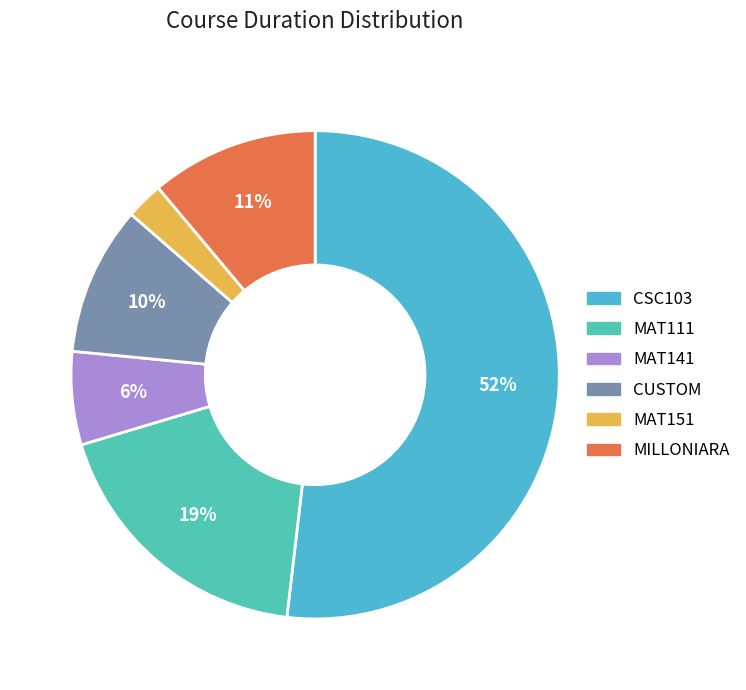

What percentage is the MAT151 slice, to the nearest percent?

2%